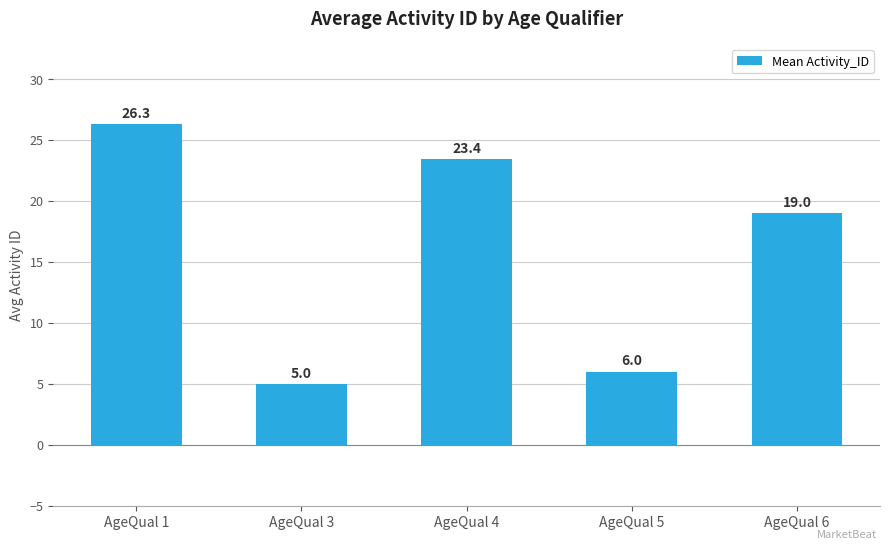

How many data points are less than 19?

2